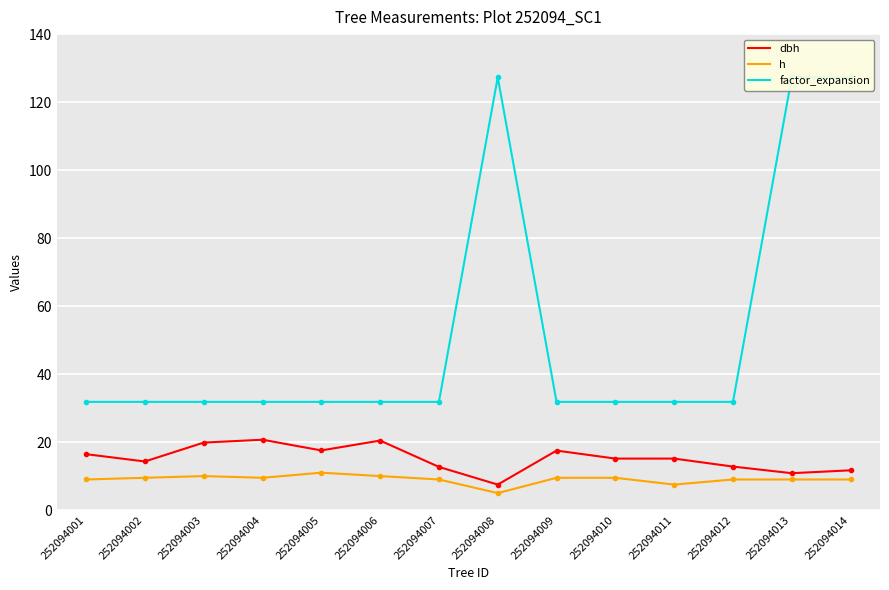

What is the average value of the h series?

9.0